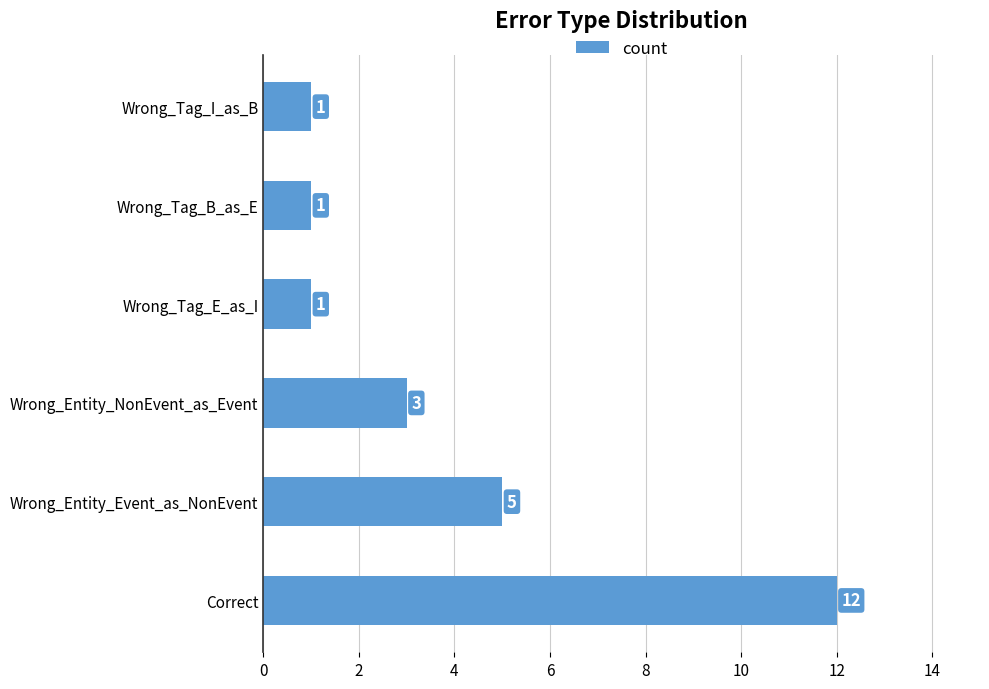

Approximately how many times larger is the value at Wrong_Tag_I_as_B compared to Wrong_Tag_E_as_I?

1.0